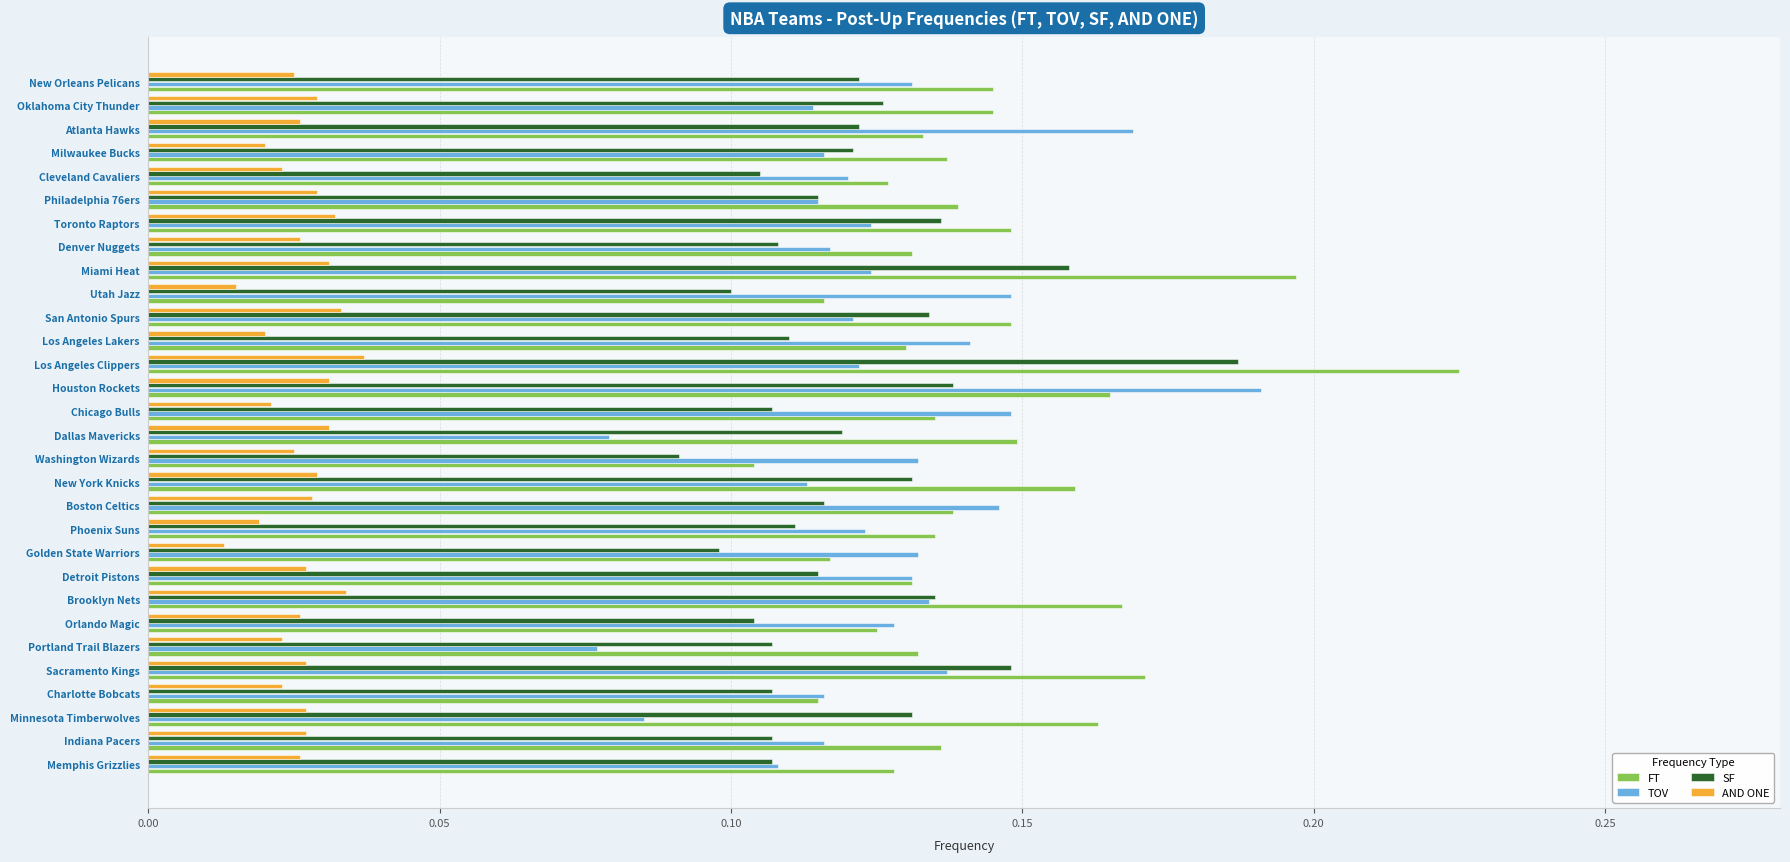

At how many categories does at least one series exceed 0?

30